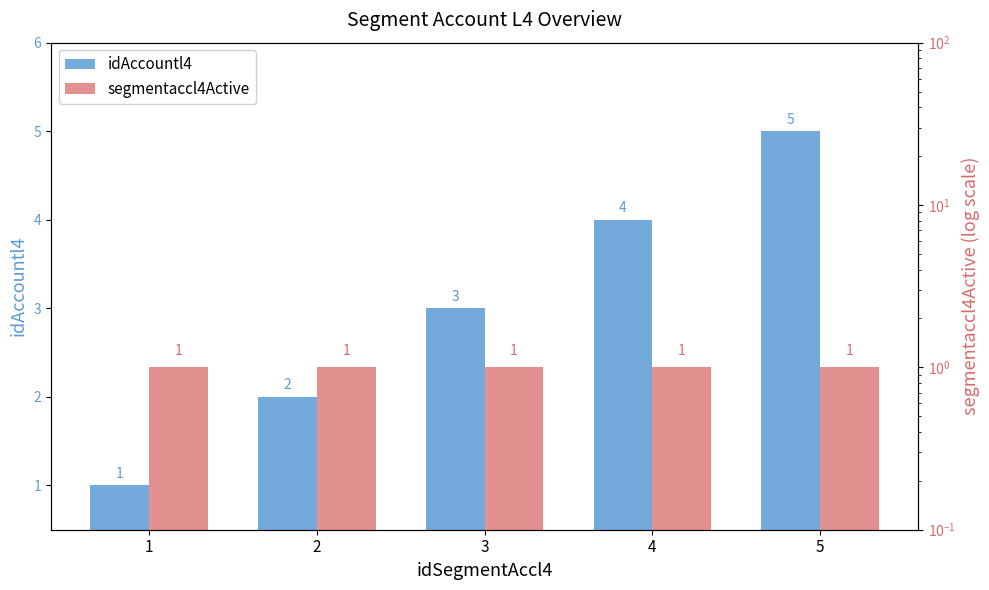

How many bars are there in total?

10